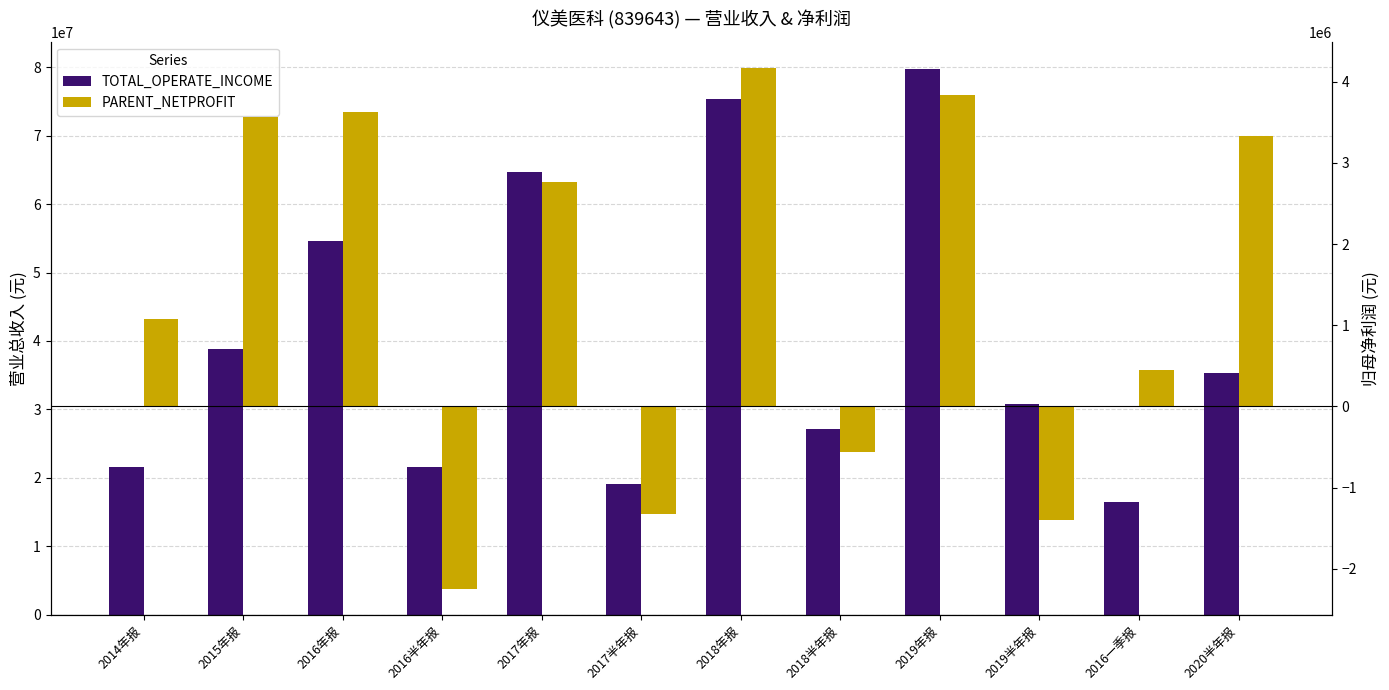

What is the minimum value shown in the chart?

-2244416.8